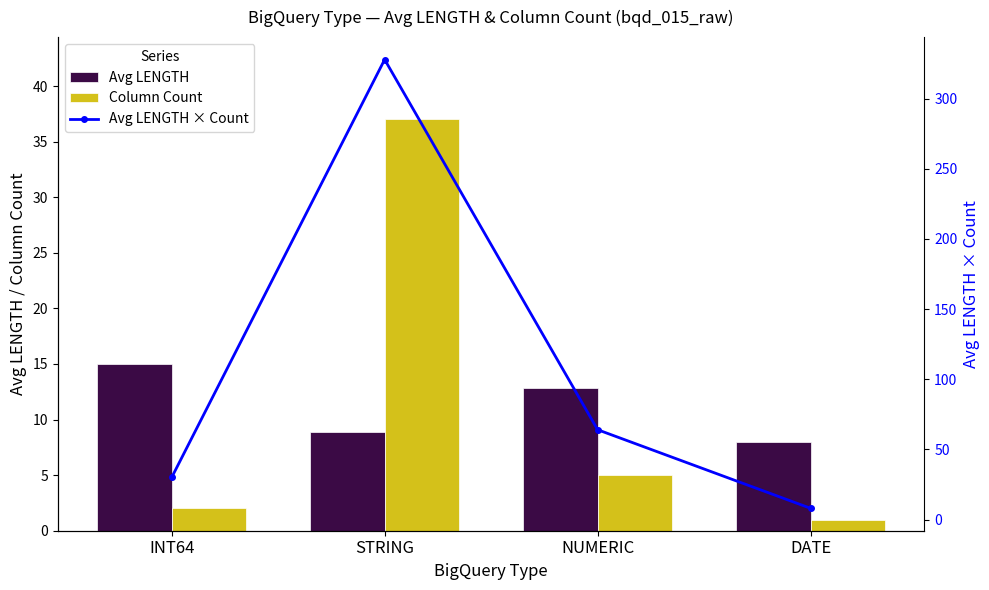

Reading left to right, list all the values displayed in this chart.

Avg LENGTH: INT64=15.0	STRING=8.9	NUMERIC=12.8	DATE=8.0
Column Count: INT64=2.0	STRING=37.0	NUMERIC=5.0	DATE=1.0
Avg LENGTH × Count: INT64=30.0	STRING=327.8	NUMERIC=64.0	DATE=8.0